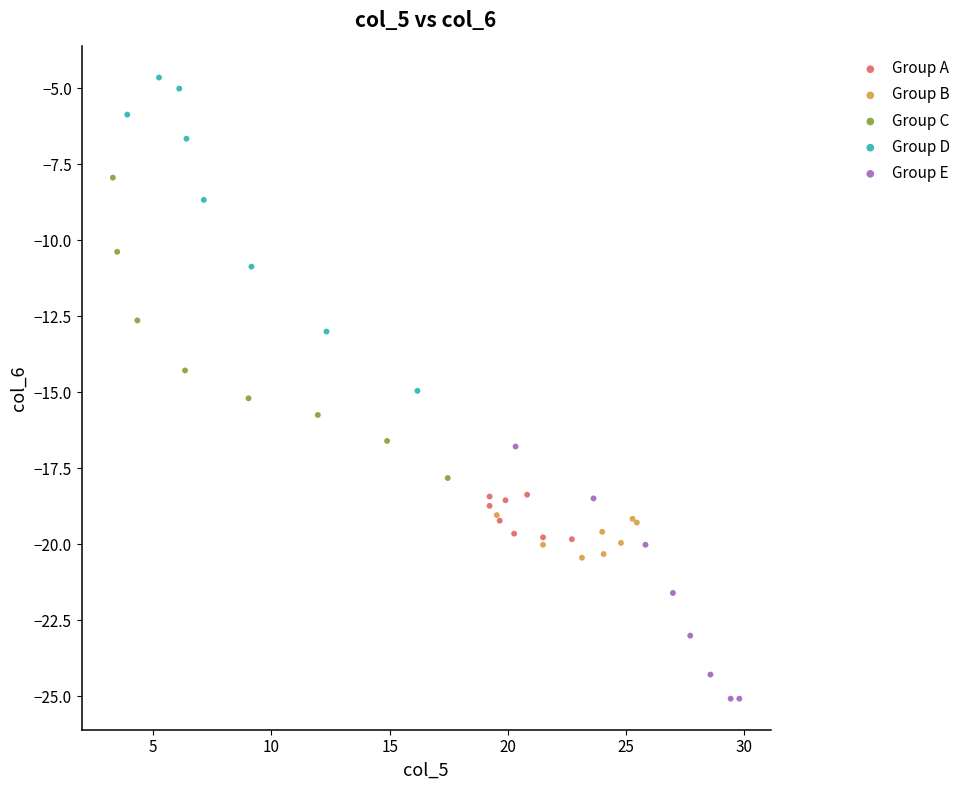

What are all the series names shown in the legend?

Group A, Group B, Group C, Group D, Group E